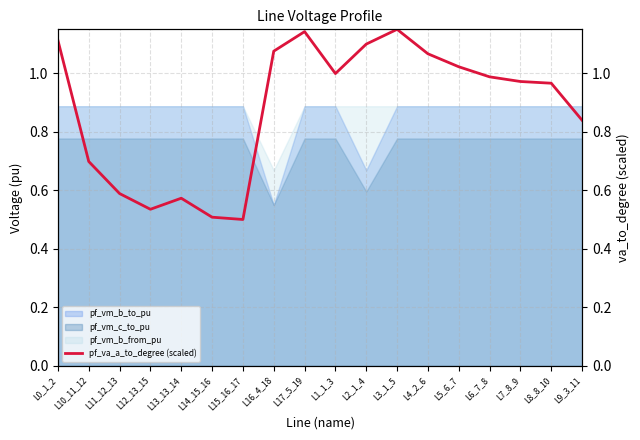

True or false: pf_vm_b_from_pu and pf_vm_c_to_pu cross at least once.

False